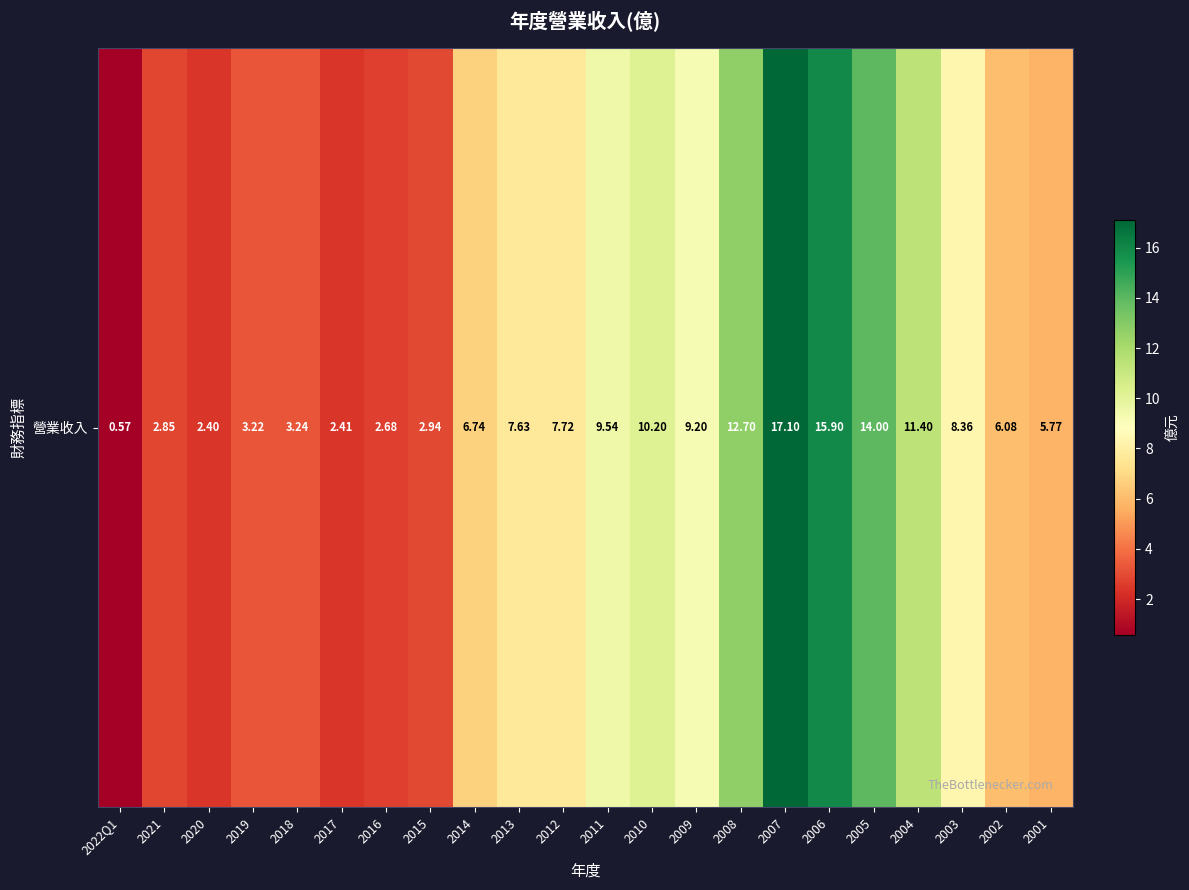

What is the difference between the maximum and minimum values?

16.5